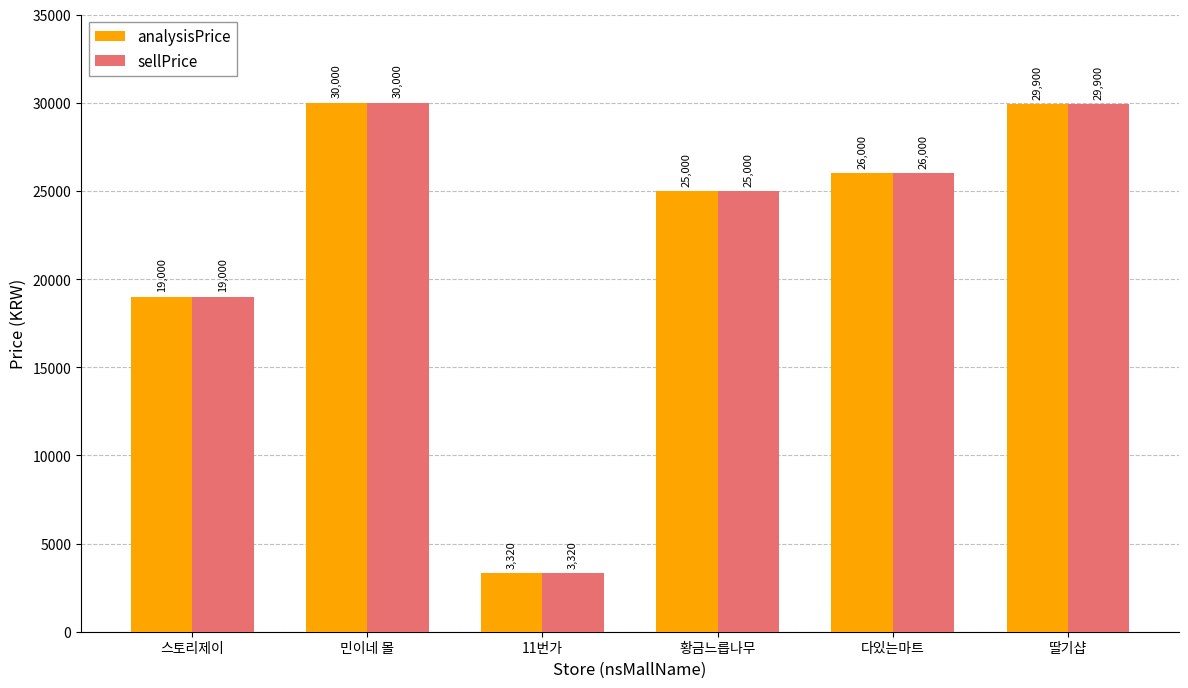

What value does the sellPrice series have at 딸기샵, to the nearest 10?

29900